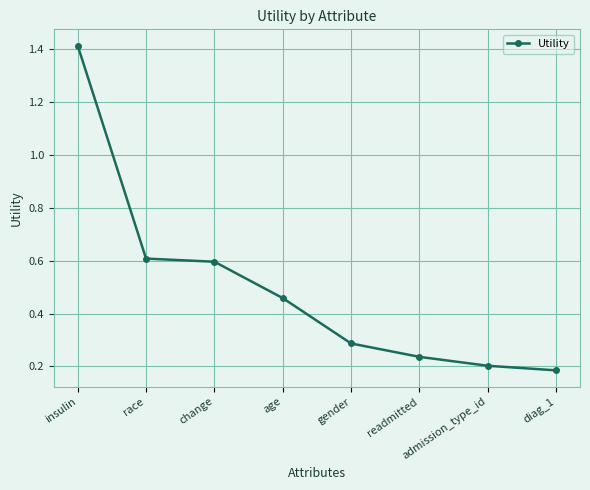

At which category does the chart reach its peak across all series?

insulin